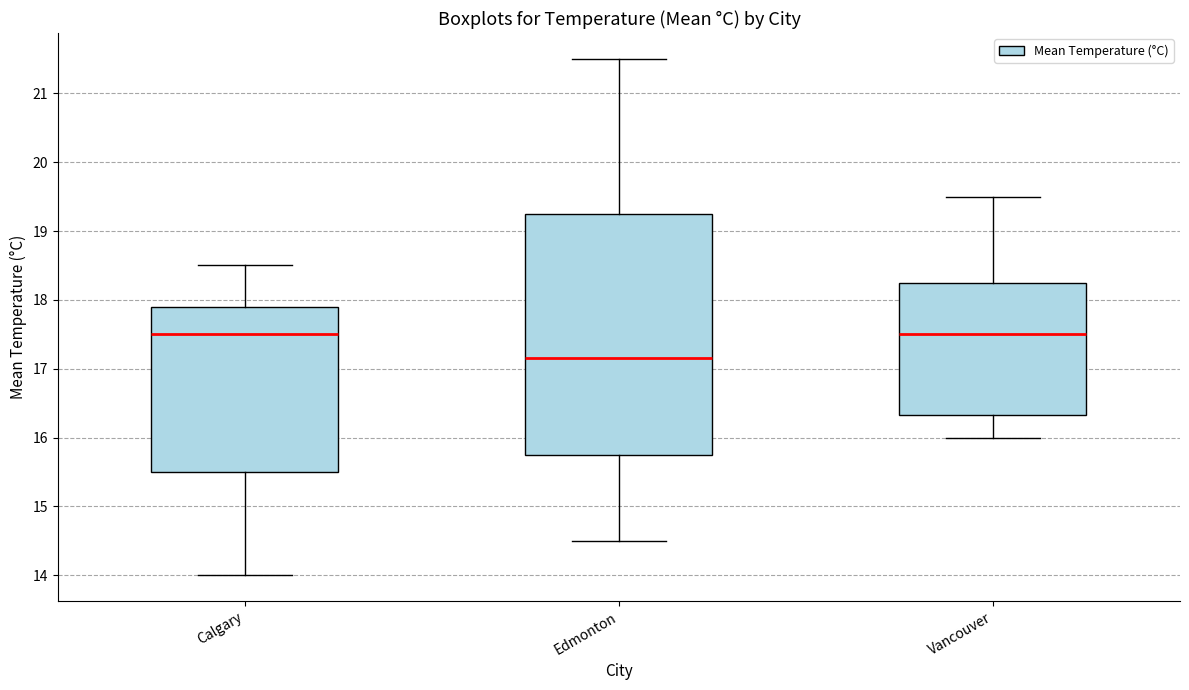

Which box is the tallest, from its lower edge to its upper edge?

Edmonton